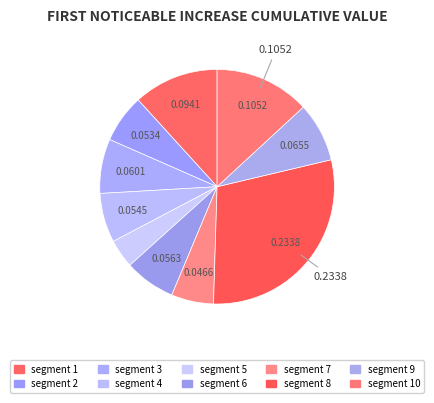

How many segments does this pie chart have?

10